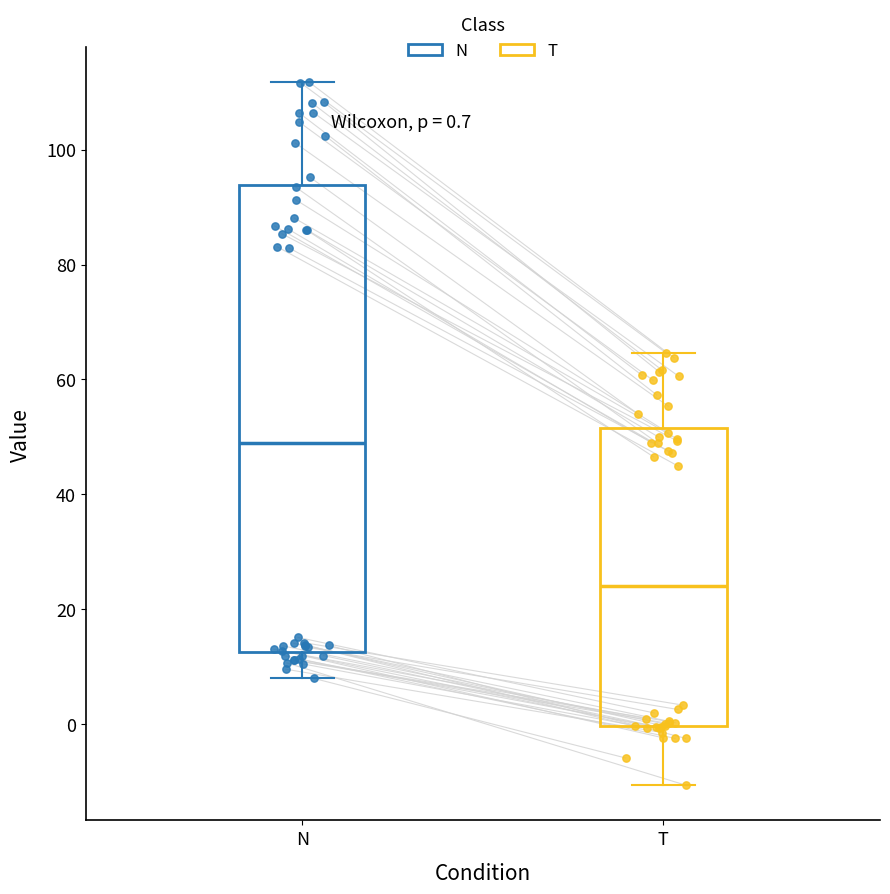

Which box is the tallest, from its lower edge to its upper edge?

N